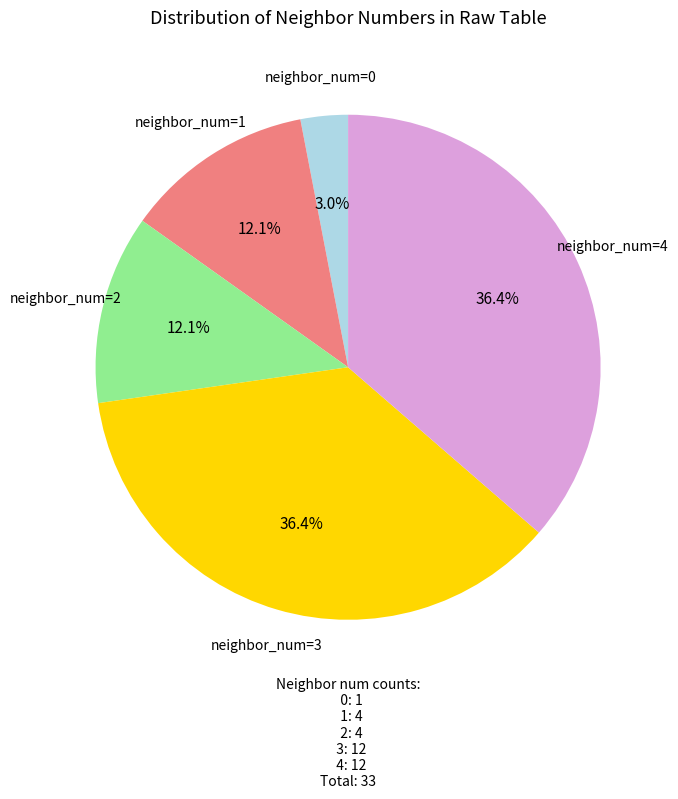

Is there any slice that represents more than half of the pie?

No